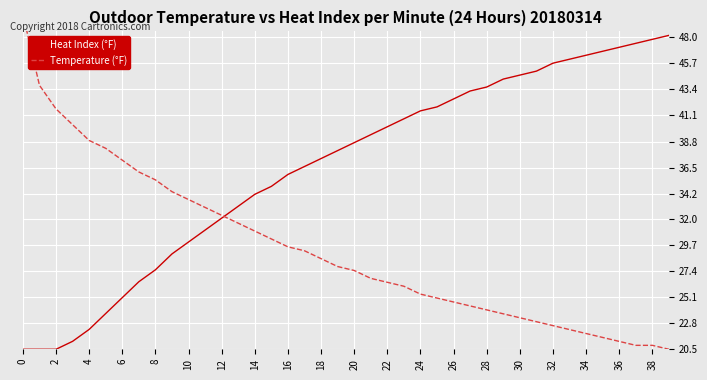

How many lines are shown in the chart?

2